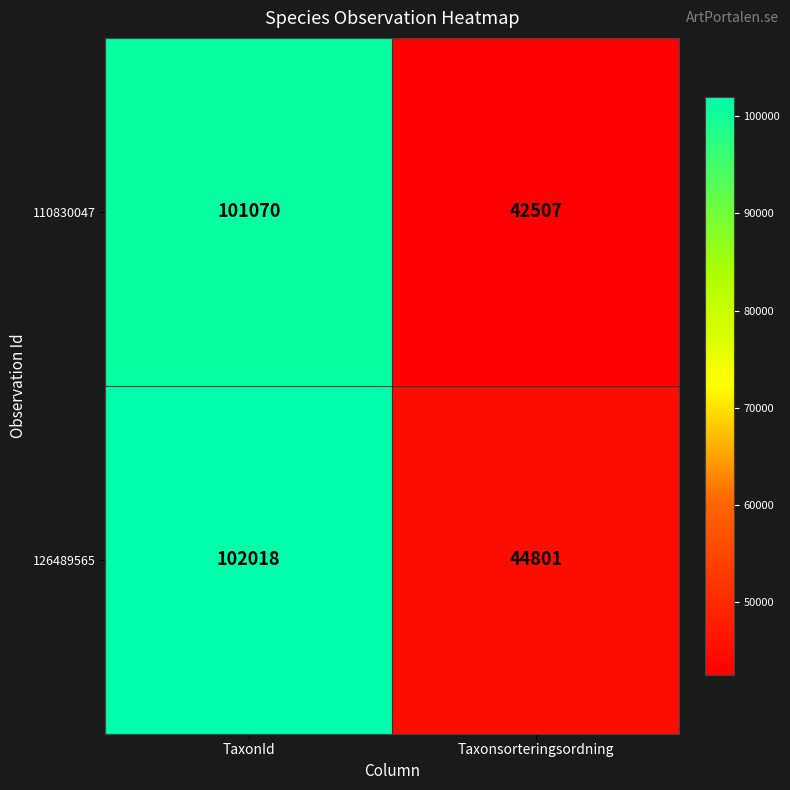

What is the greatest value displayed?

102018